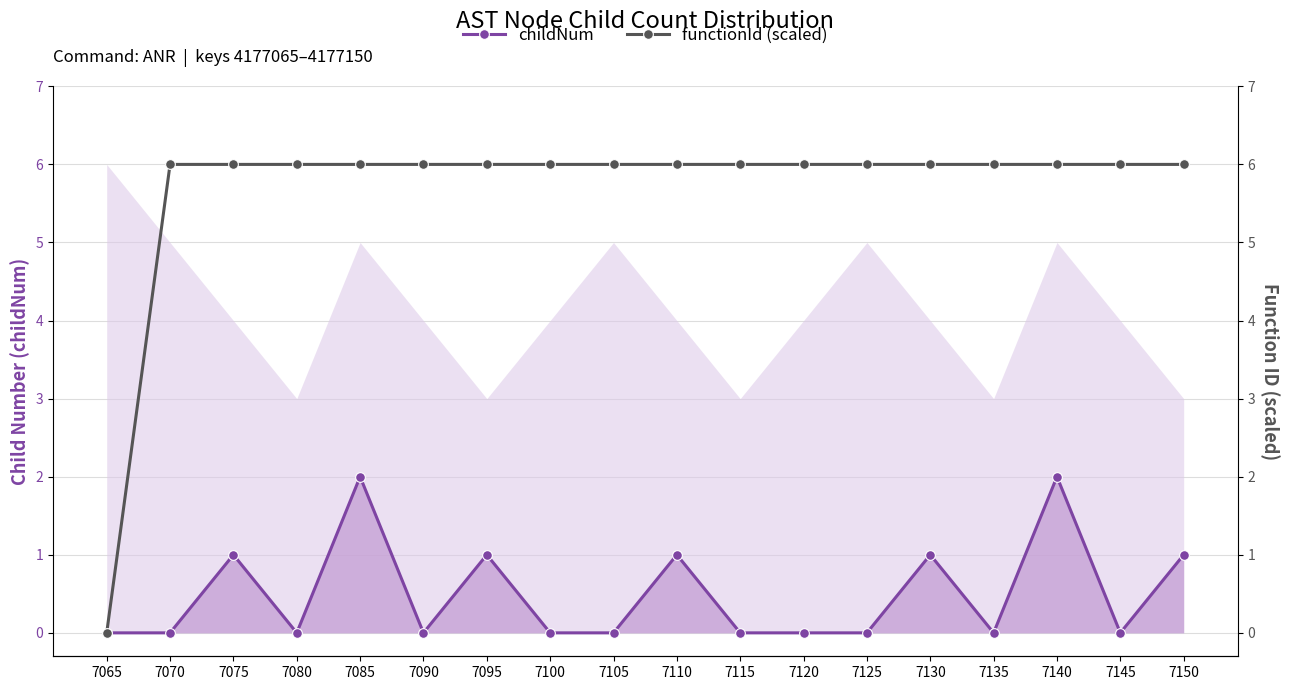

True or false: functionId (scaled) and childNum cross at least once.

False